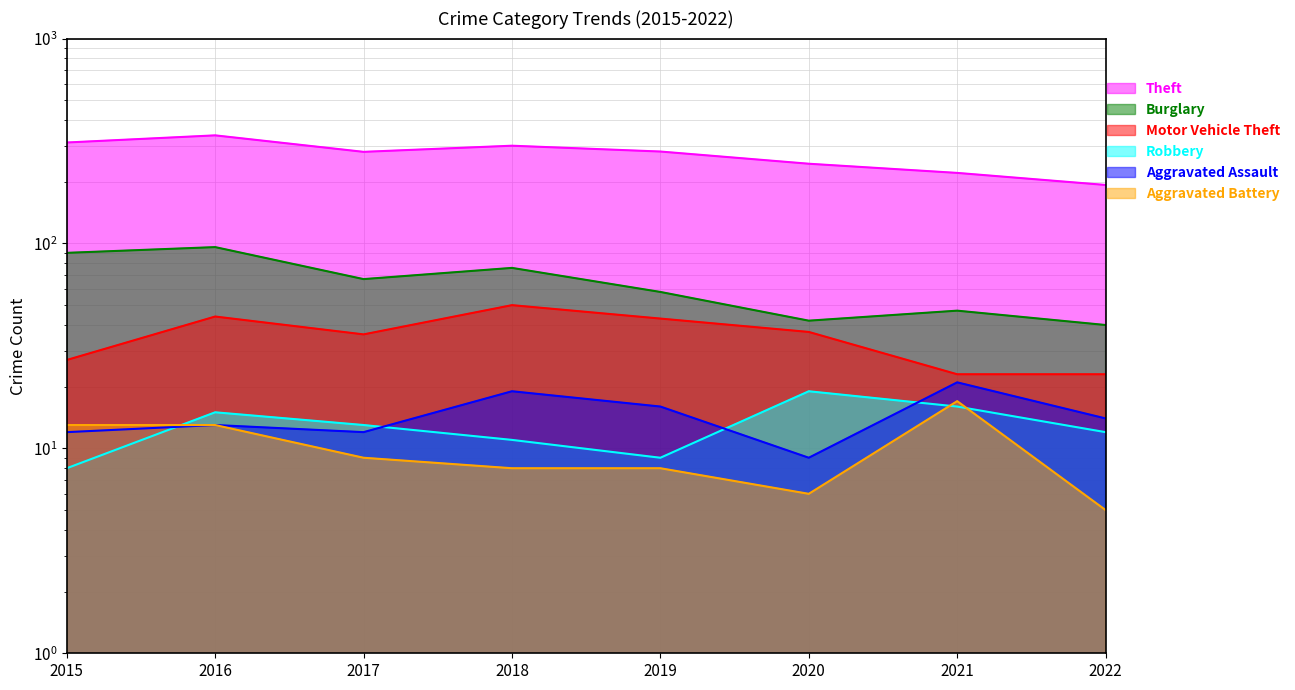

Reading right to left, extract all data points from this chart.

Theft: 2022=193	2021=221	2020=245	2019=281	2018=300	2017=280	2016=337	2015=311
Burglary: 2022=40	2021=47	2020=42	2019=58	2018=76	2017=67	2016=96	2015=90
Motor Vehicle Theft: 2022=23	2021=23	2020=37	2019=43	2018=50	2017=36	2016=44	2015=27
Robbery: 2022=12	2021=16	2020=19	2019=9	2018=11	2017=13	2016=15	2015=8
Aggravated Assault: 2022=14	2021=21	2020=9	2019=16	2018=19	2017=12	2016=13	2015=12
Aggravated Battery: 2022=5	2021=17	2020=6	2019=8	2018=8	2017=9	2016=13	2015=13